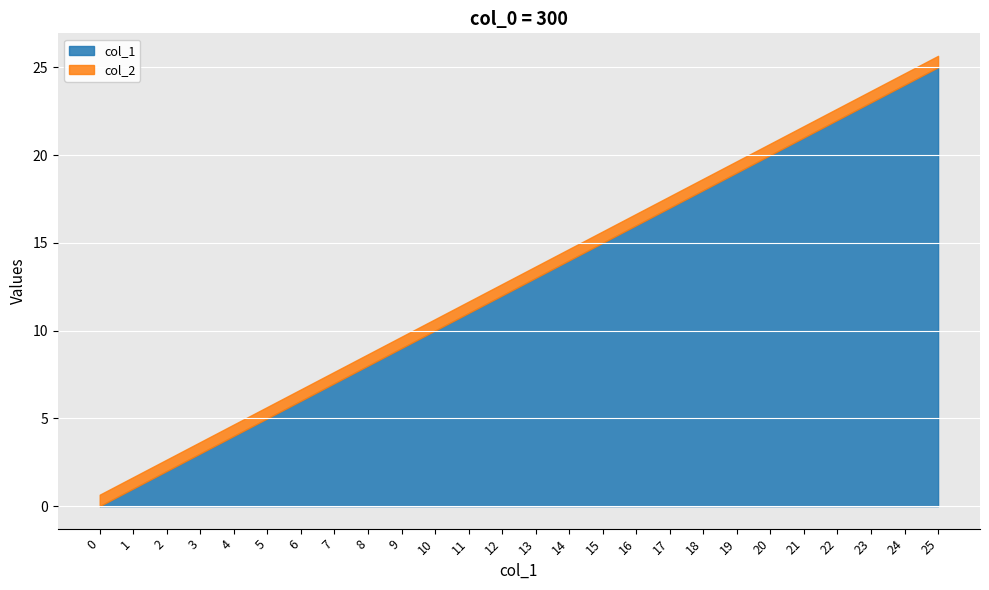

True or false: col_2 has a value of 0.7 at 13.

True